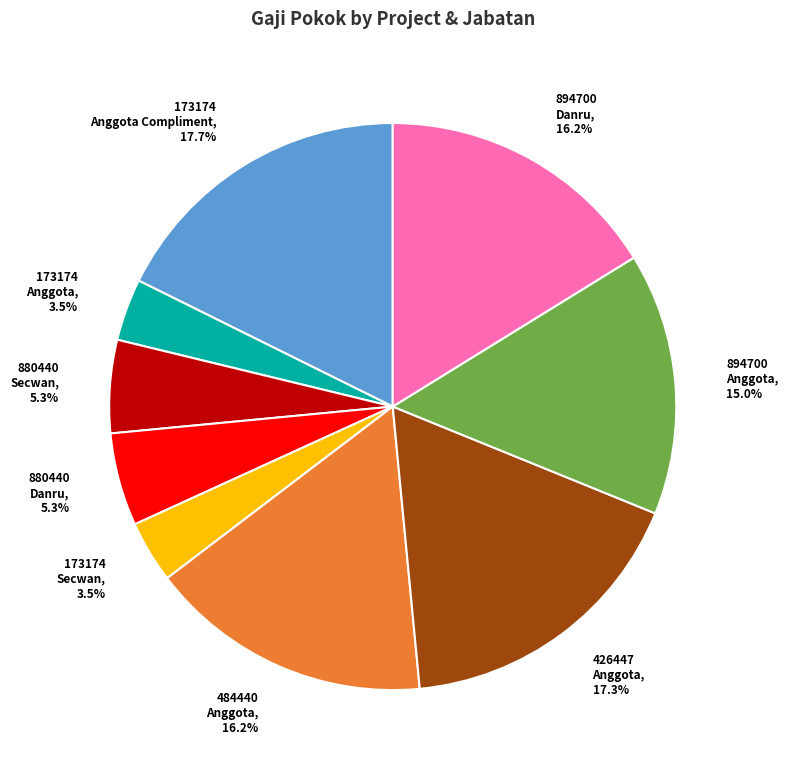

What percentage do 173174 Secwan, 3.5% and 173174 Anggota Compliment, 17.7% together represent?

21.2%